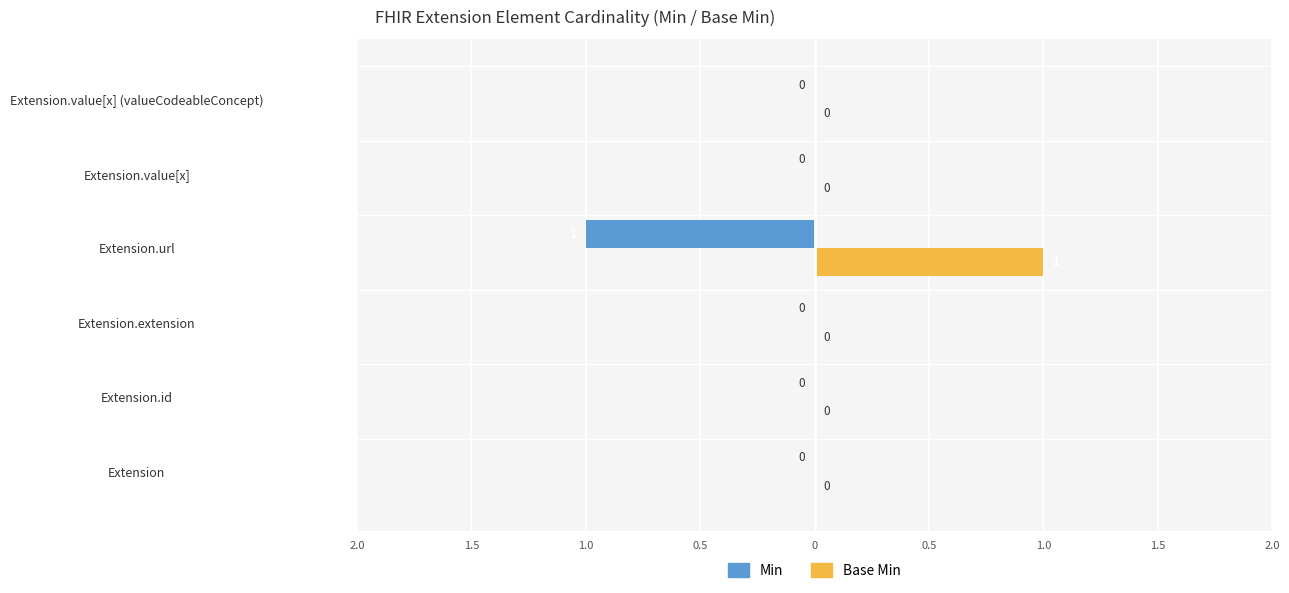

What are all the series names shown in the legend?

Min, Base Min